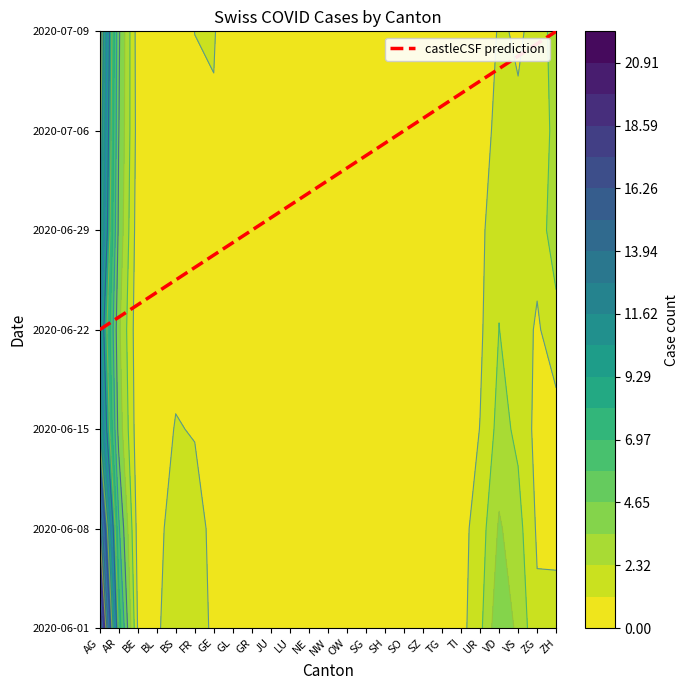

At which category is the sum across all series the highest?

AG